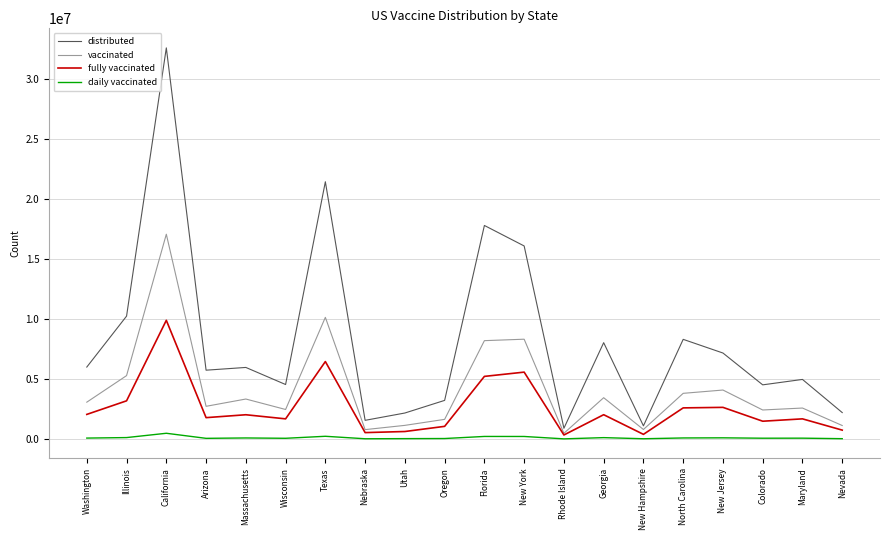

Between Massachusetts and Nevada, which series saw the biggest shift?

distributed